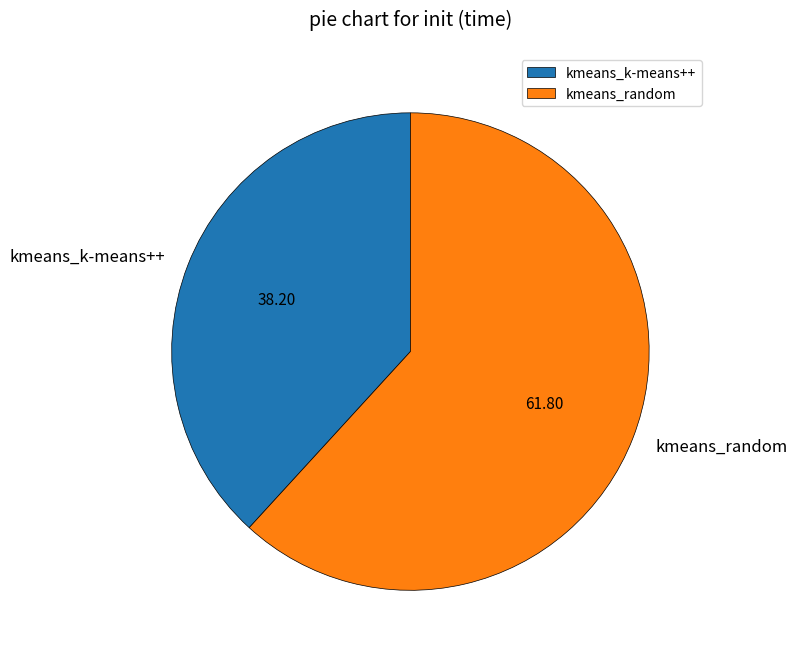

Count the number of slices in the pie.

2